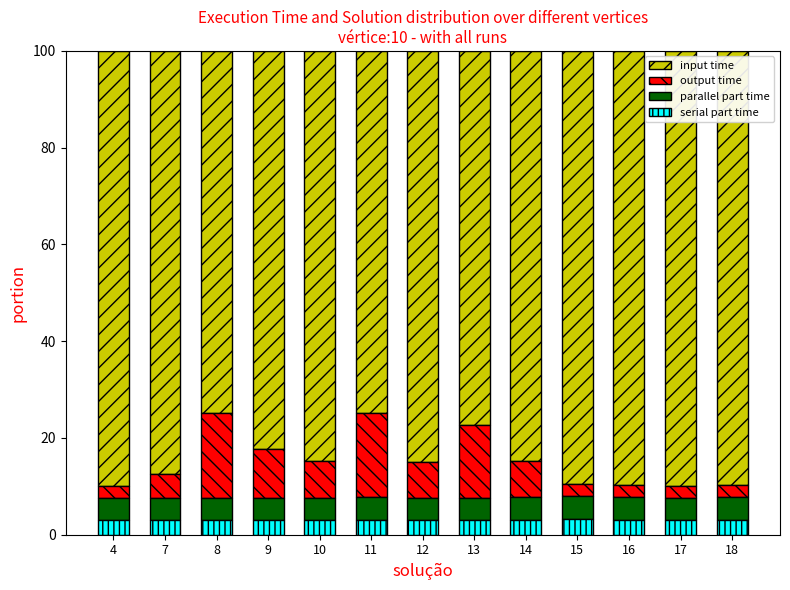

How many data points does each series have?

13